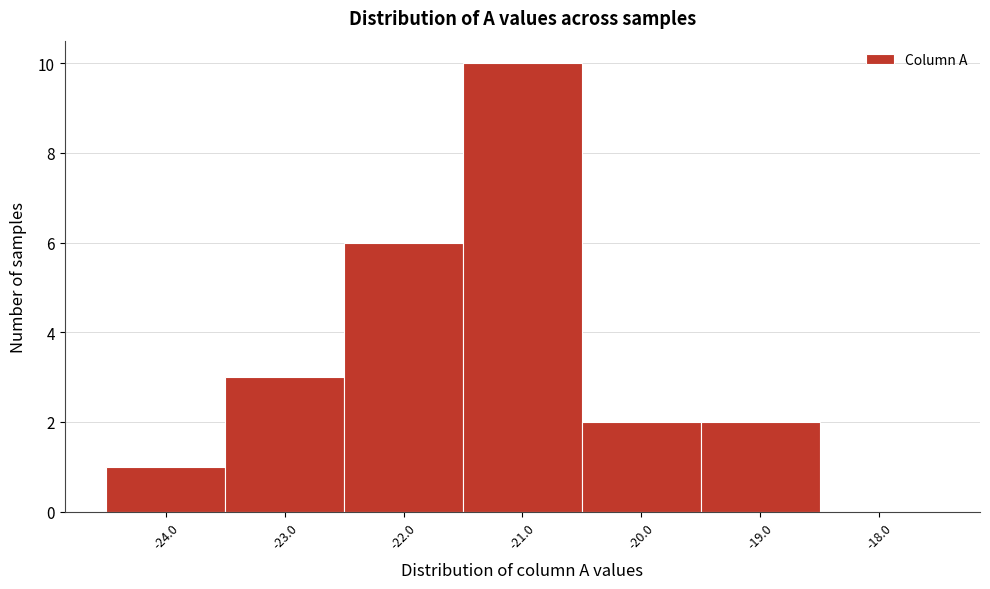

What is the height of the bar covering -19.5 to -18.5 on the x-axis? The values are not printed on the chart, so give them approximately, as read against the axis.

2